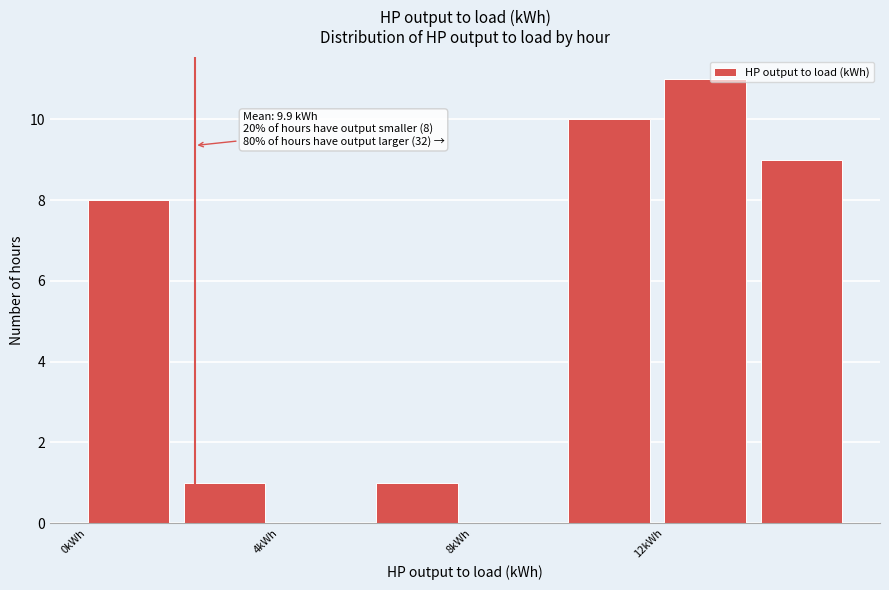

Which range on the x-axis has the tallest bar?

12 to 14